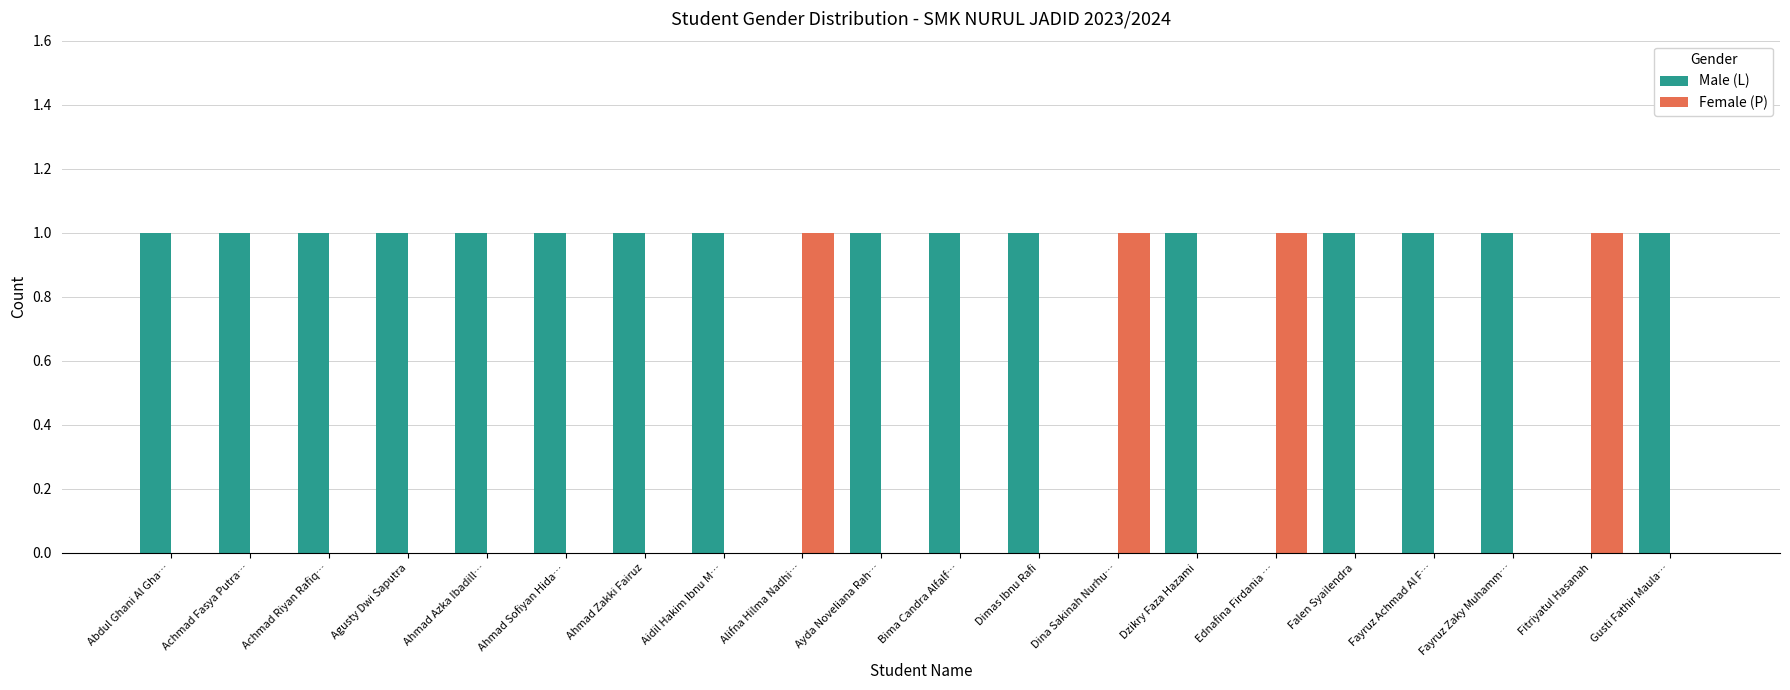

What is the sum of all Male (L) values?

16